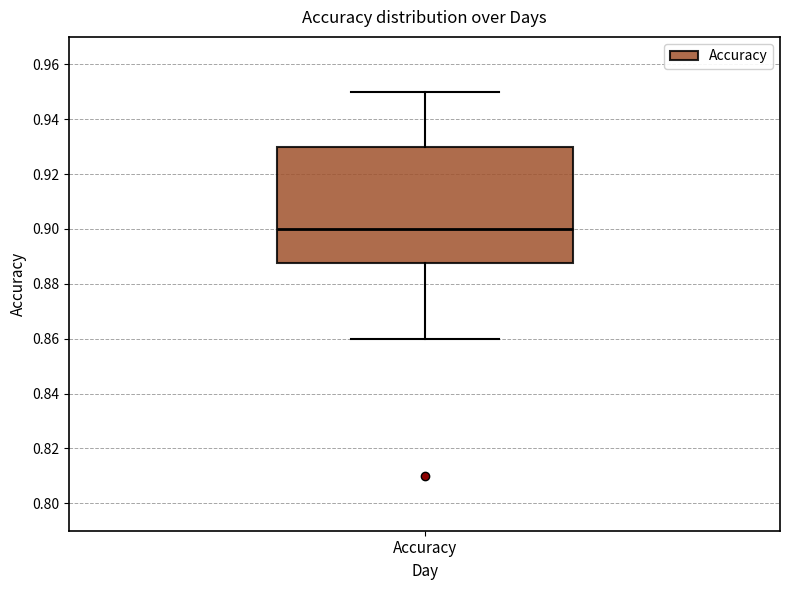

Read this box plot against the y-axis: the position of the median line, the range covered by the box, and the ends of both whiskers. The values are not printed on the chart, so give them approximately, as read against the axis.

median 0.900, box 0.888 to 0.930, whiskers 0.860 to 0.950